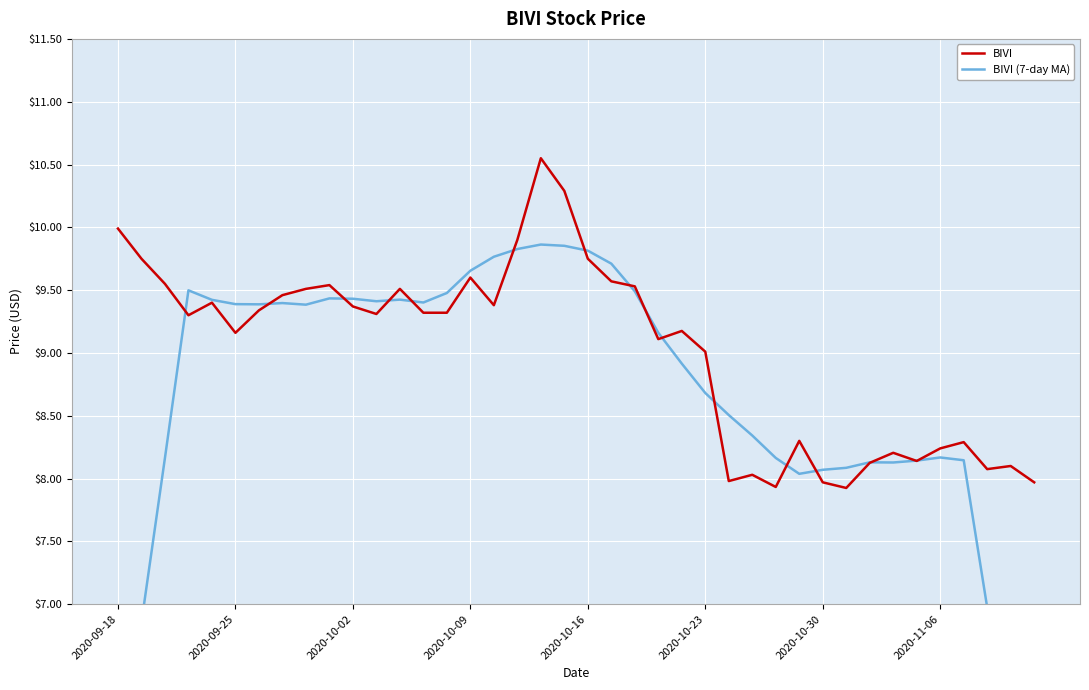

True or false: BIVI and BIVI (7-day MA) cross at least once.

True